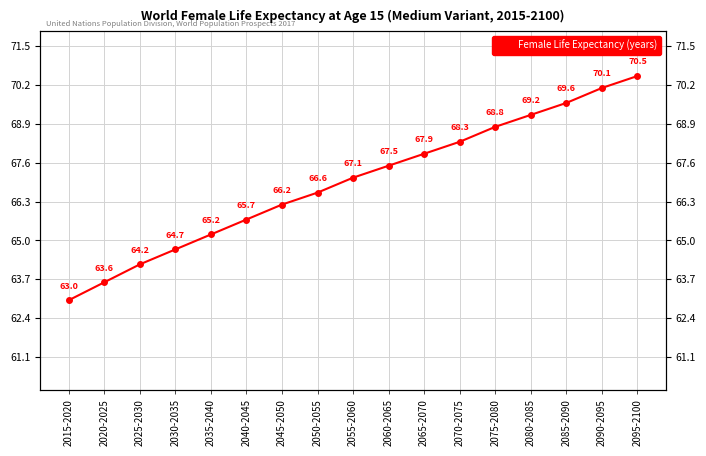

List the labels in order of value, smallest first.

2015-2020, 2020-2025, 2025-2030, 2030-2035, 2035-2040, 2040-2045, 2045-2050, 2050-2055, 2055-2060, 2060-2065, 2065-2070, 2070-2075, 2075-2080, 2080-2085, 2085-2090, 2090-2095, 2095-2100